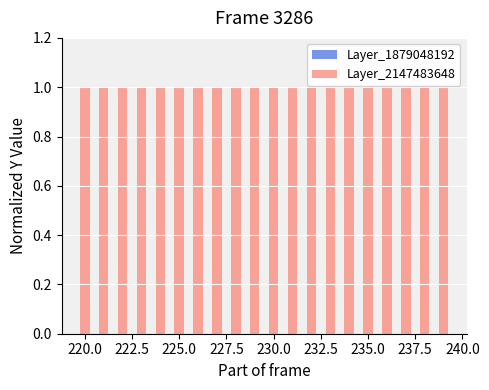

Does the chart contain stacked bars?

No